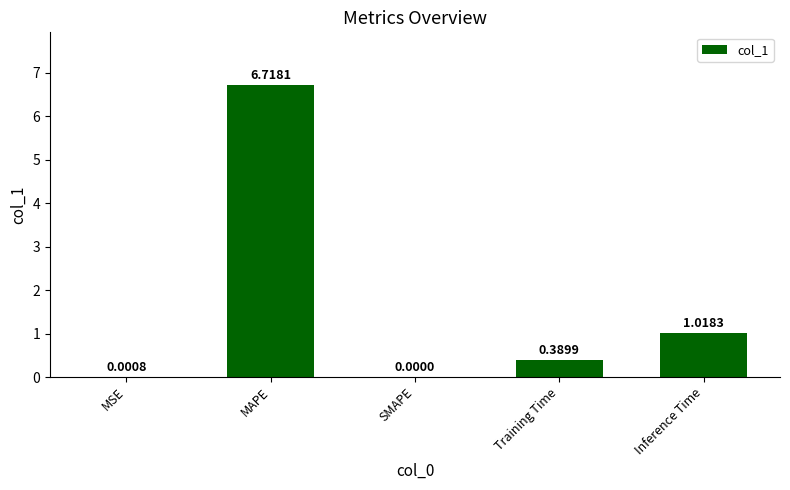

What is the change in value from MAPE to Inference Time?

-5.7